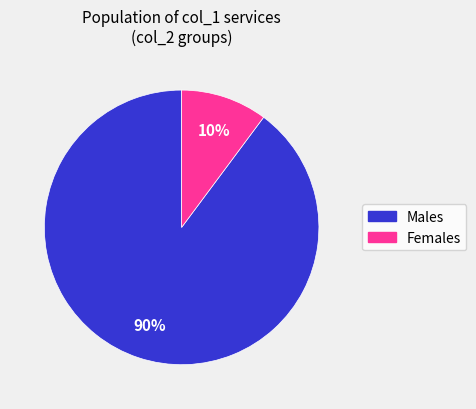

Does any single category account for the majority?

Yes